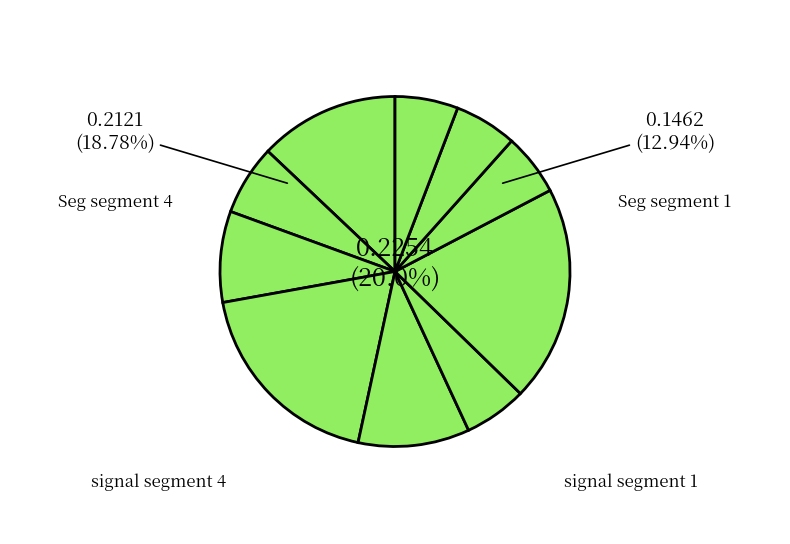

Is there any slice that represents more than half of the pie?

No